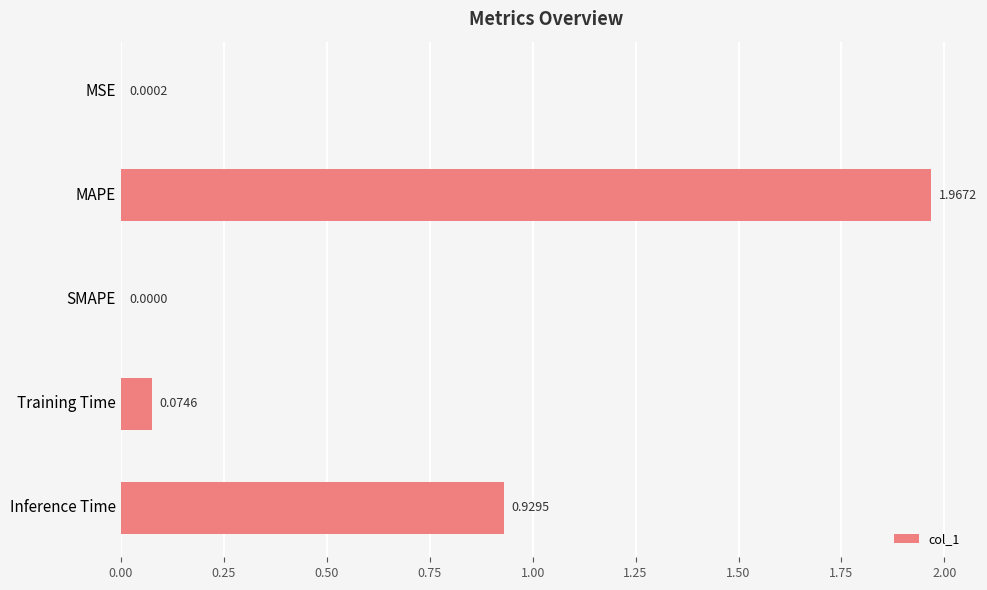

What is the sum of all values?

3.0